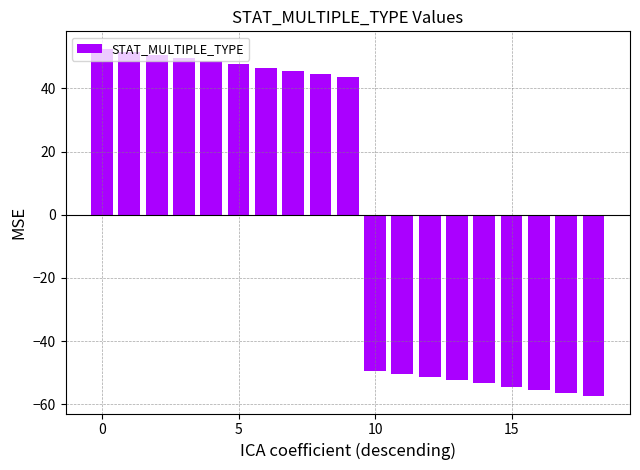

How many bars are there in total?

19